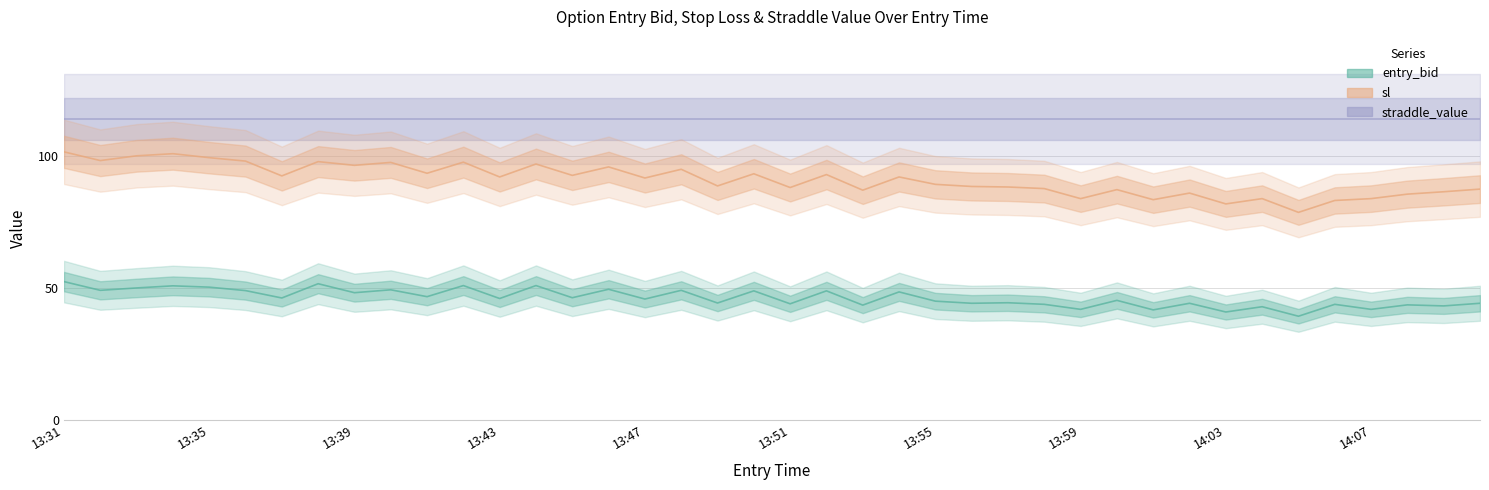

How many interior local peaks does the sl series have?

13